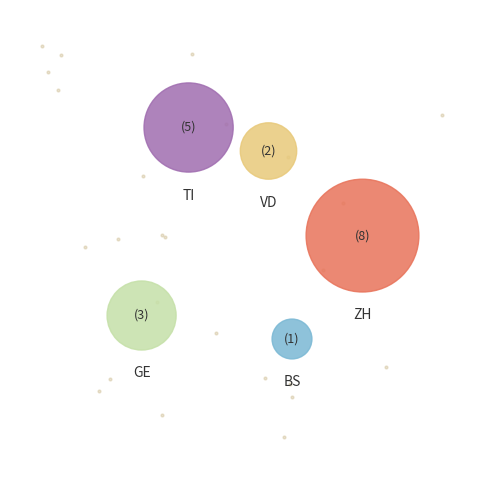

To the nearest percent, what percentage of the pie is GE?

16%